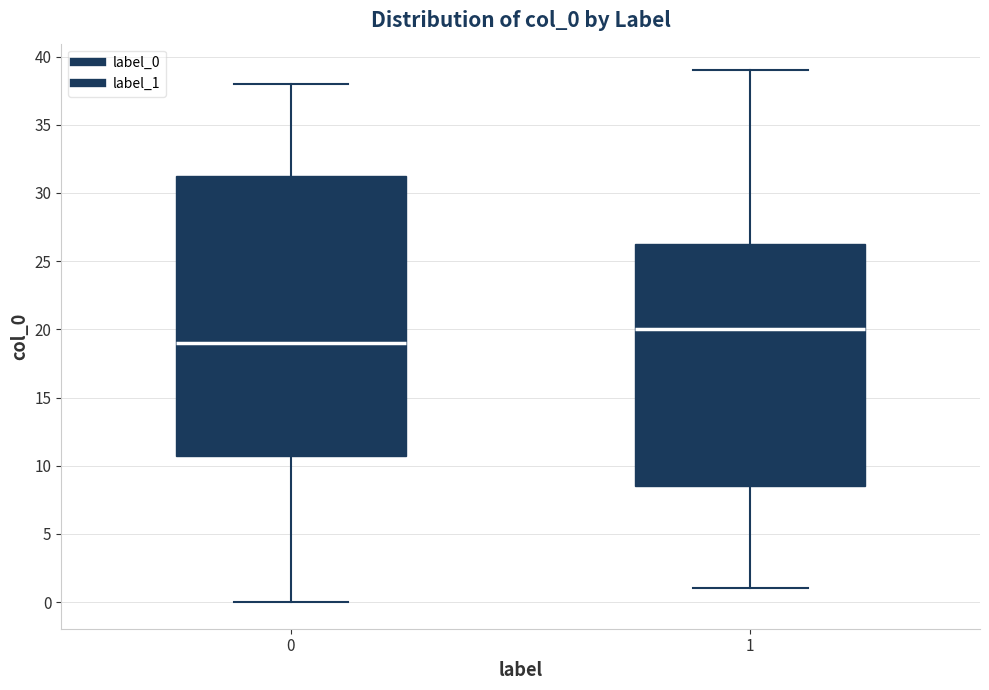

Where does the median line of the box at x = 0 sit on the y-axis? The values are not printed on the chart, so give them approximately, as read against the axis.

19.0